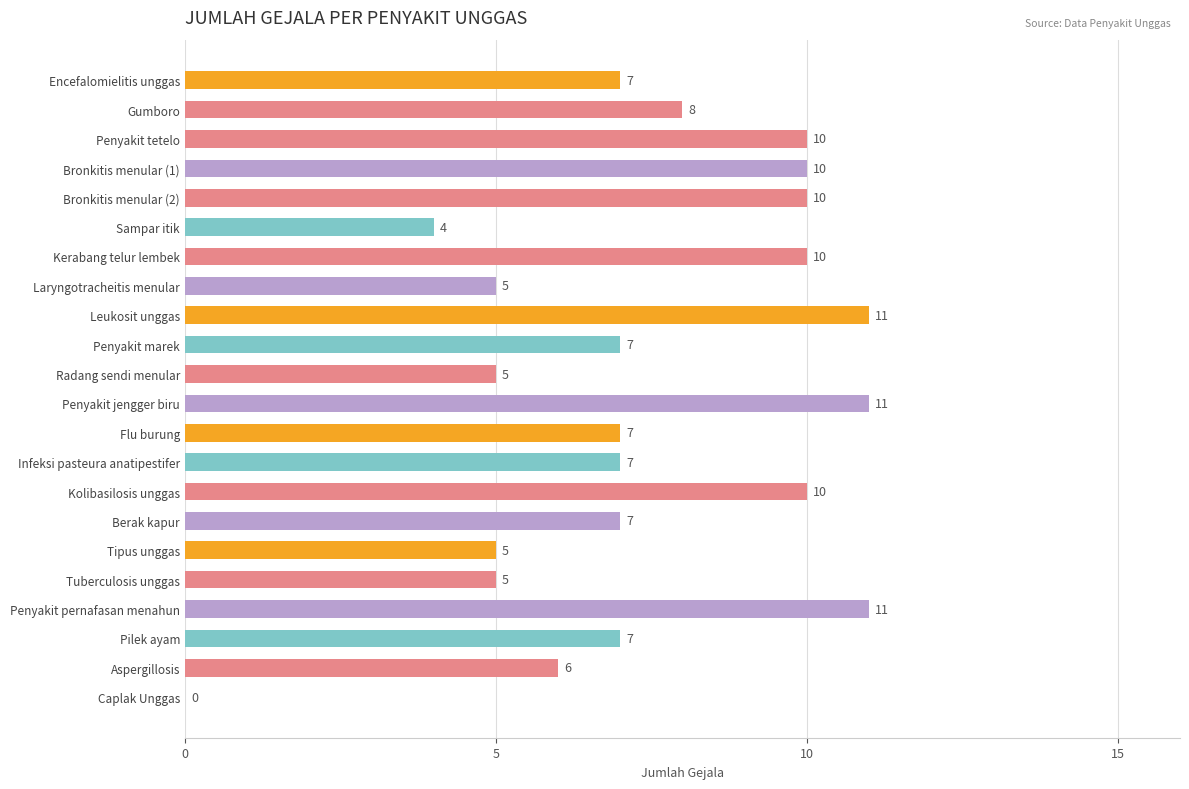

The value at Infeksi pasteura anatipestifer is 3. True or false?

False